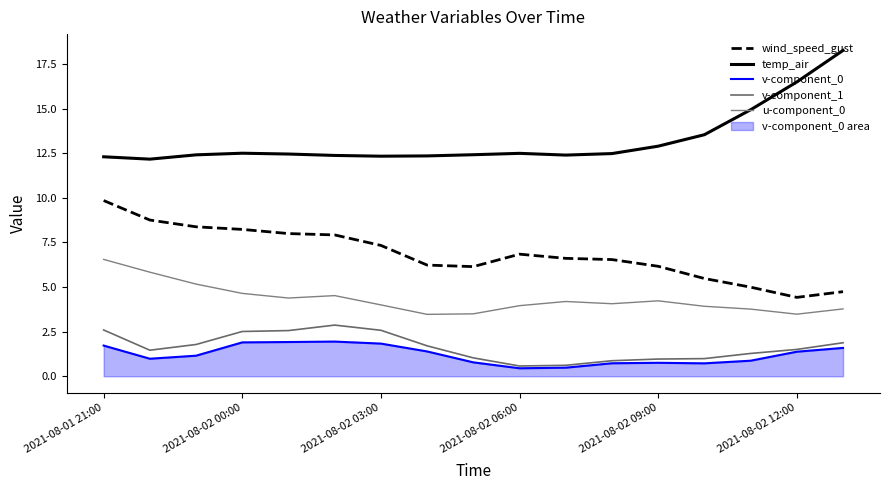

Does the chart display data point markers on the line(s)?

No